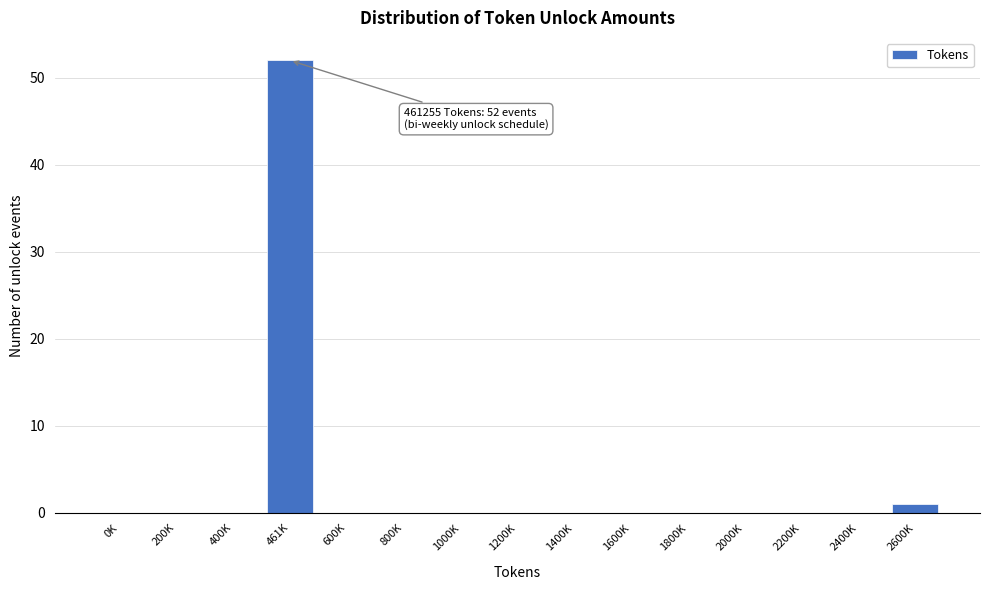

Reading left to right, what are all the values shown in this chart?

0K=0	200K=0	400K=0	461K=52	600K=0	800K=0	1000K=0	1200K=0	1400K=0	1600K=0	1800K=0	2000K=0	2200K=0	2400K=0	2600K=1